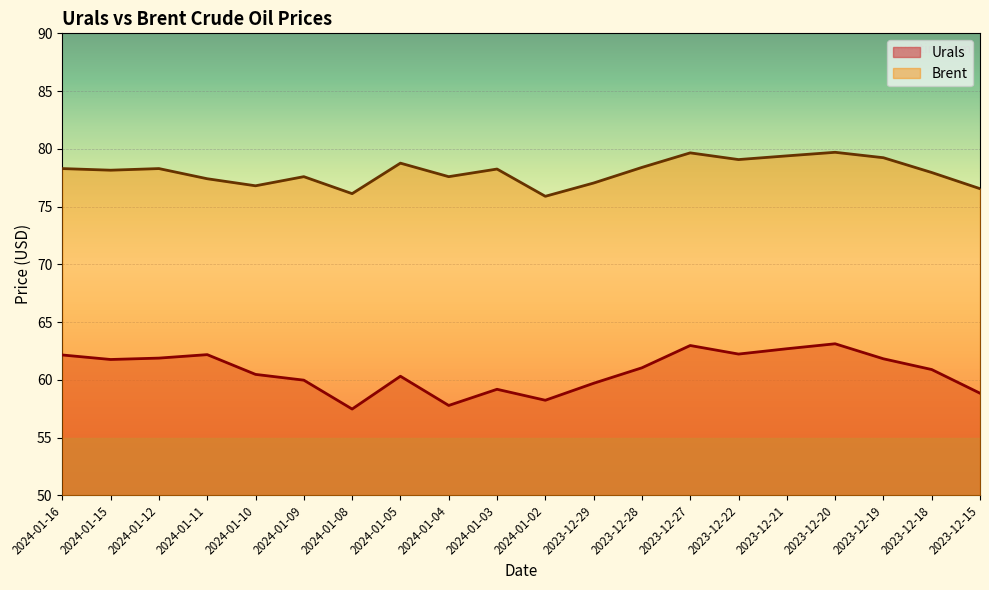

How many lines are shown in the chart?

2